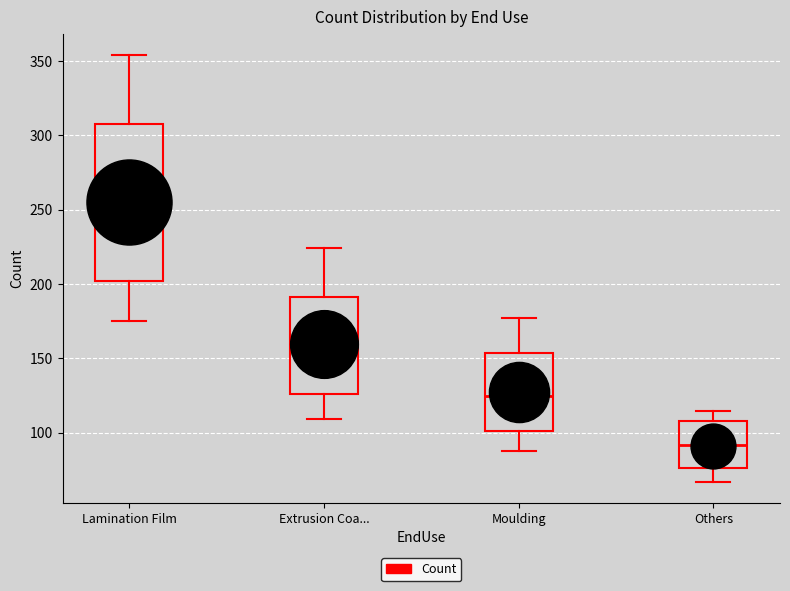

Reading left to right, transcribe this box plot: for each box, give where its median line is, the range the box spans, and where its two whiskers end, as read against the y-axis. The values are not printed on the chart, so give them approximately, as read against the axis.

Lamination Film: median 250, box 200 to 305, whiskers 175 to 355
Extrusion Coa...: median 155, box 125 to 190, whiskers 110 to 225
Moulding: median 125, box 100 to 155, whiskers 90 to 175
Others: median 90, box 75 to 110, whiskers 65 to 115